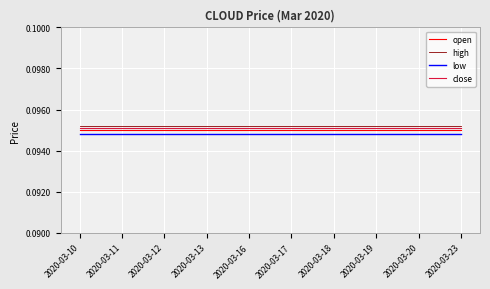

How many lines are shown in the chart?

4